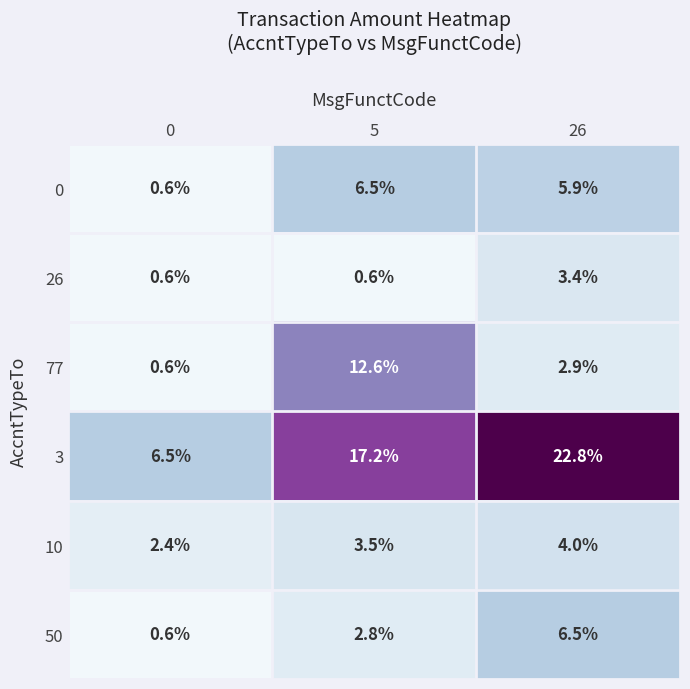

How many values in the 50 series are below 2?

1